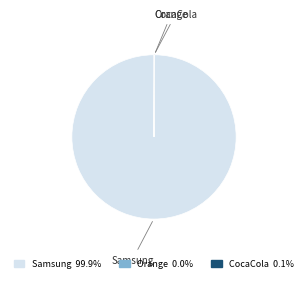

What is the largest slice in the pie chart?

Samsung